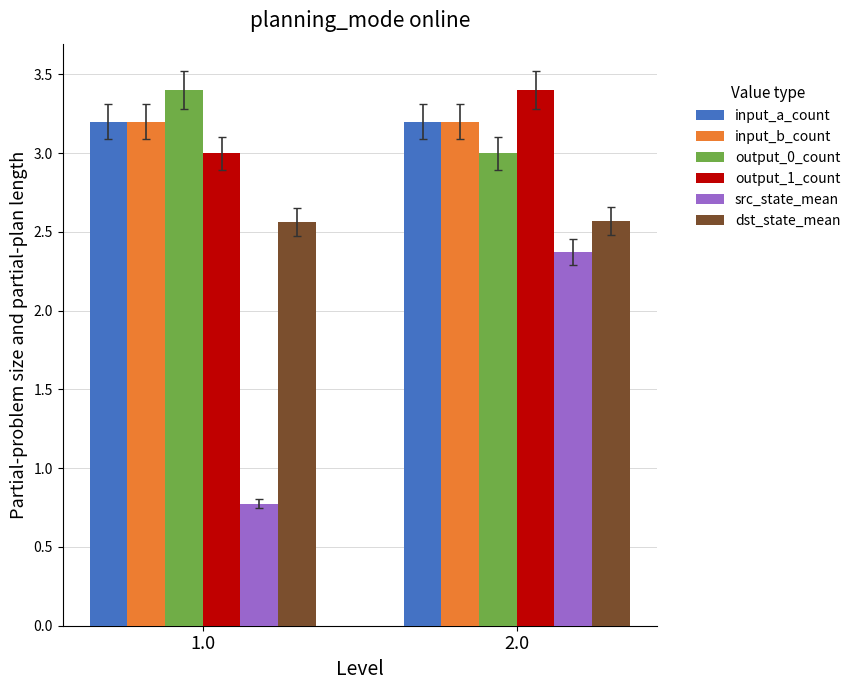

Is it true that src_state_mean equals 0.2 at 1.0?

False